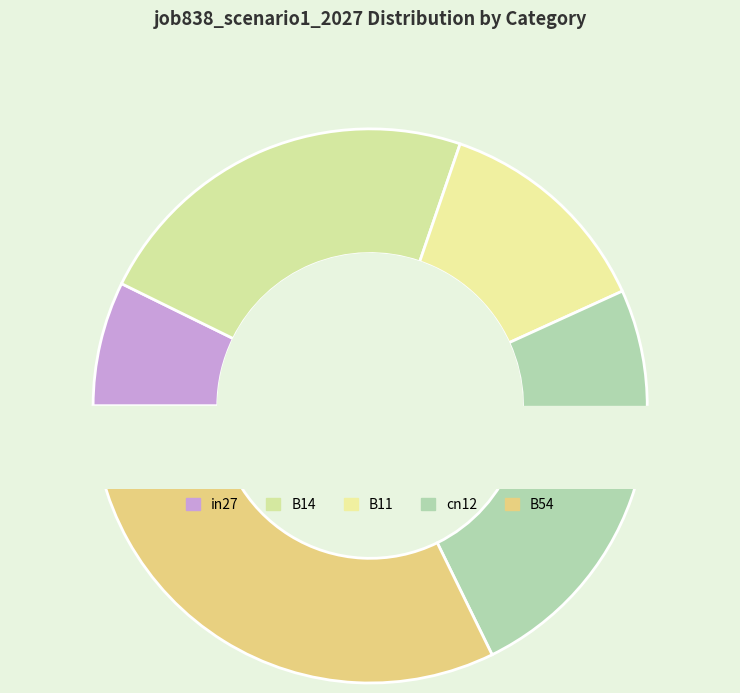

Does B54 represent more than half of the total?

No